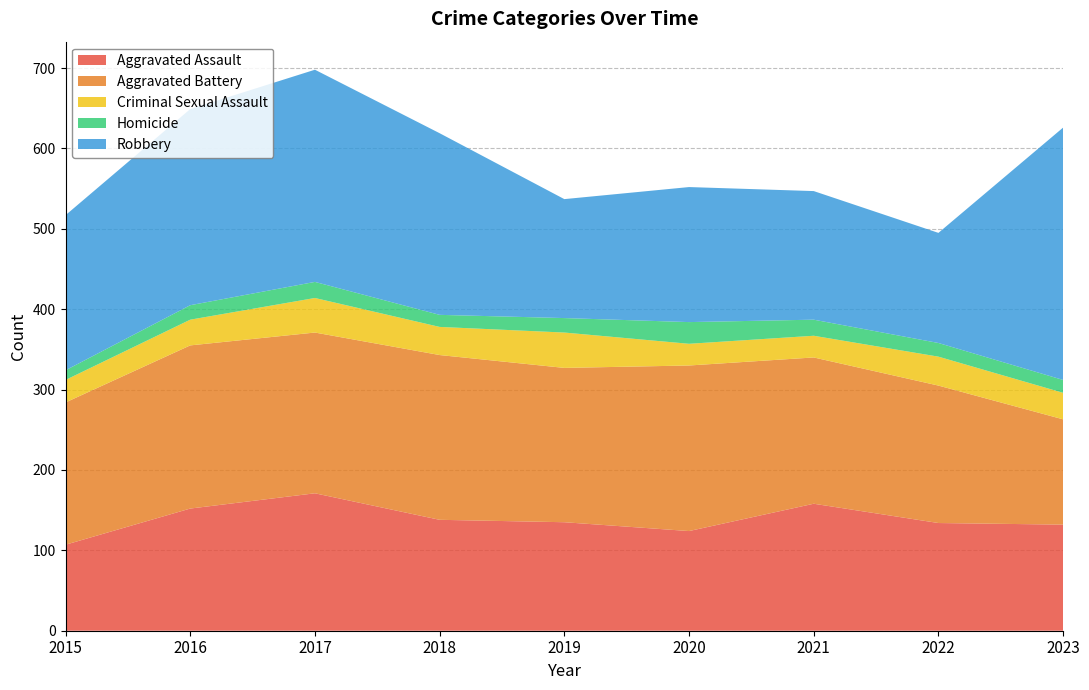

Reading left to right, extract all data points from this chart.

Aggravated Assault: 107	152	171	138	135	124	158	134	132
Aggravated Battery: 177	203	200	205	192	206	182	171	131
Criminal Sexual Assault: 28	32	43	35	44	27	27	36	33
Homicide: 12	18	20	15	18	27	20	17	16
Robbery: 193	244	264	226	148	168	160	137	314